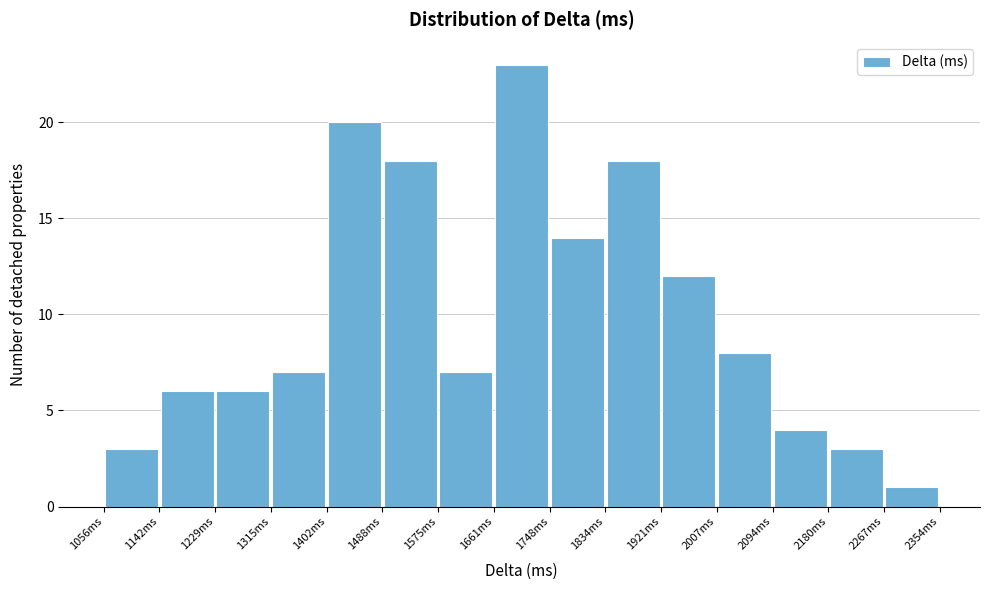

Which range on the x-axis has the tallest bar?

1660 to 1750